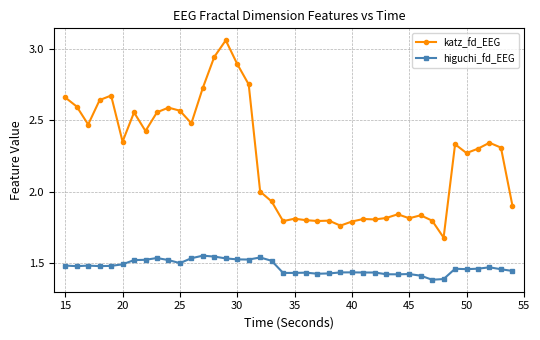

What is the sum of all higuchi_fd_EEG values?

58.9